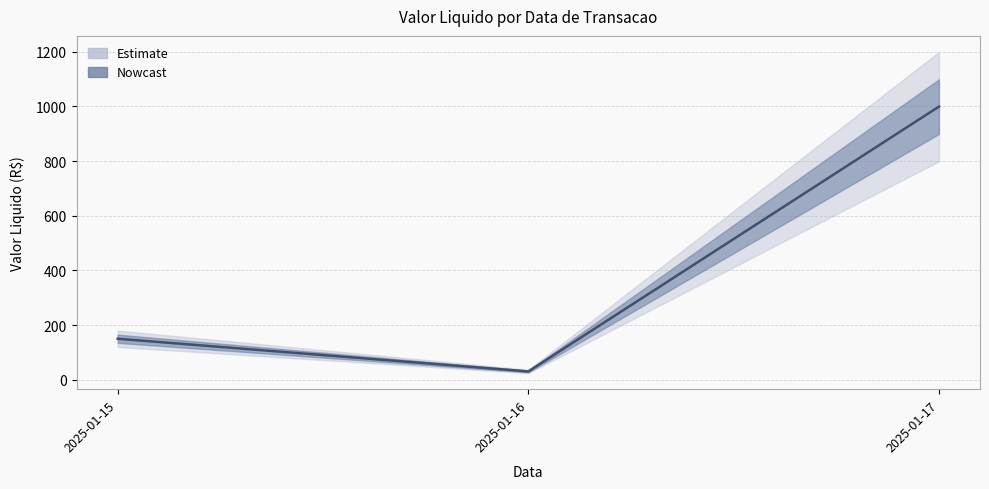

What is the maximum value shown in the chart?

999.0